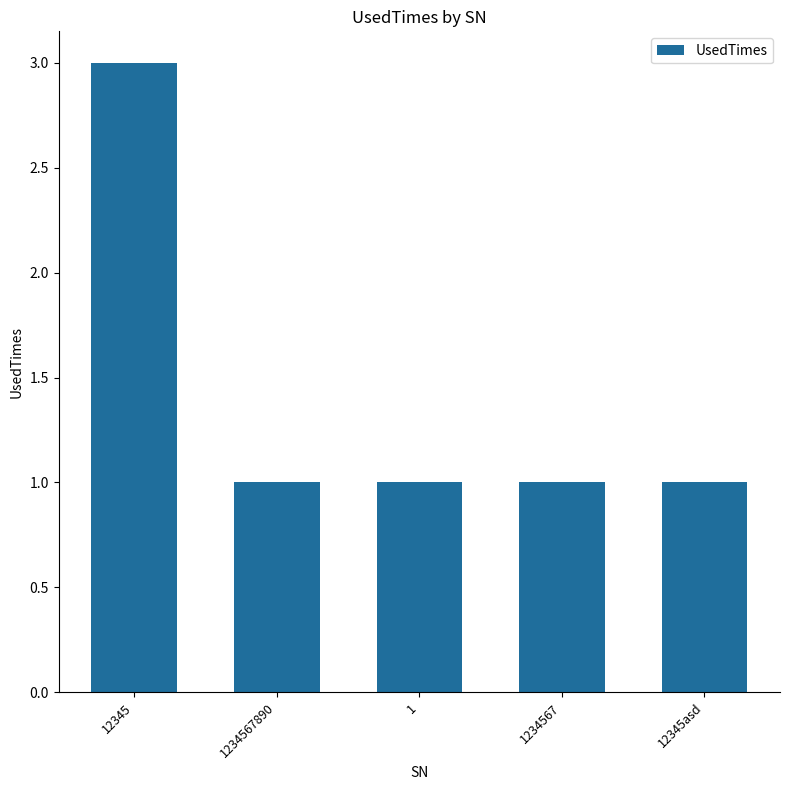

What value does the data have at 1234567?

1